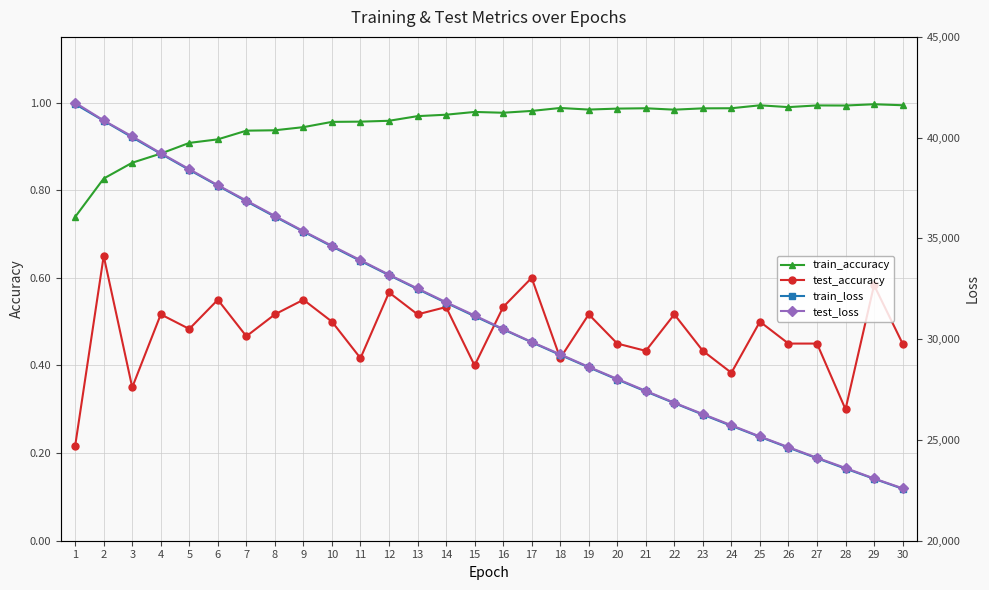

What is the sum of the test_accuracy values at 6 and 29?

1.1